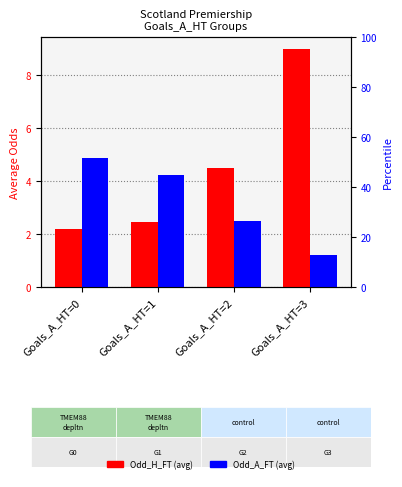

What is the difference between the highest and lowest values at Goals_A_HT=1?

1.8